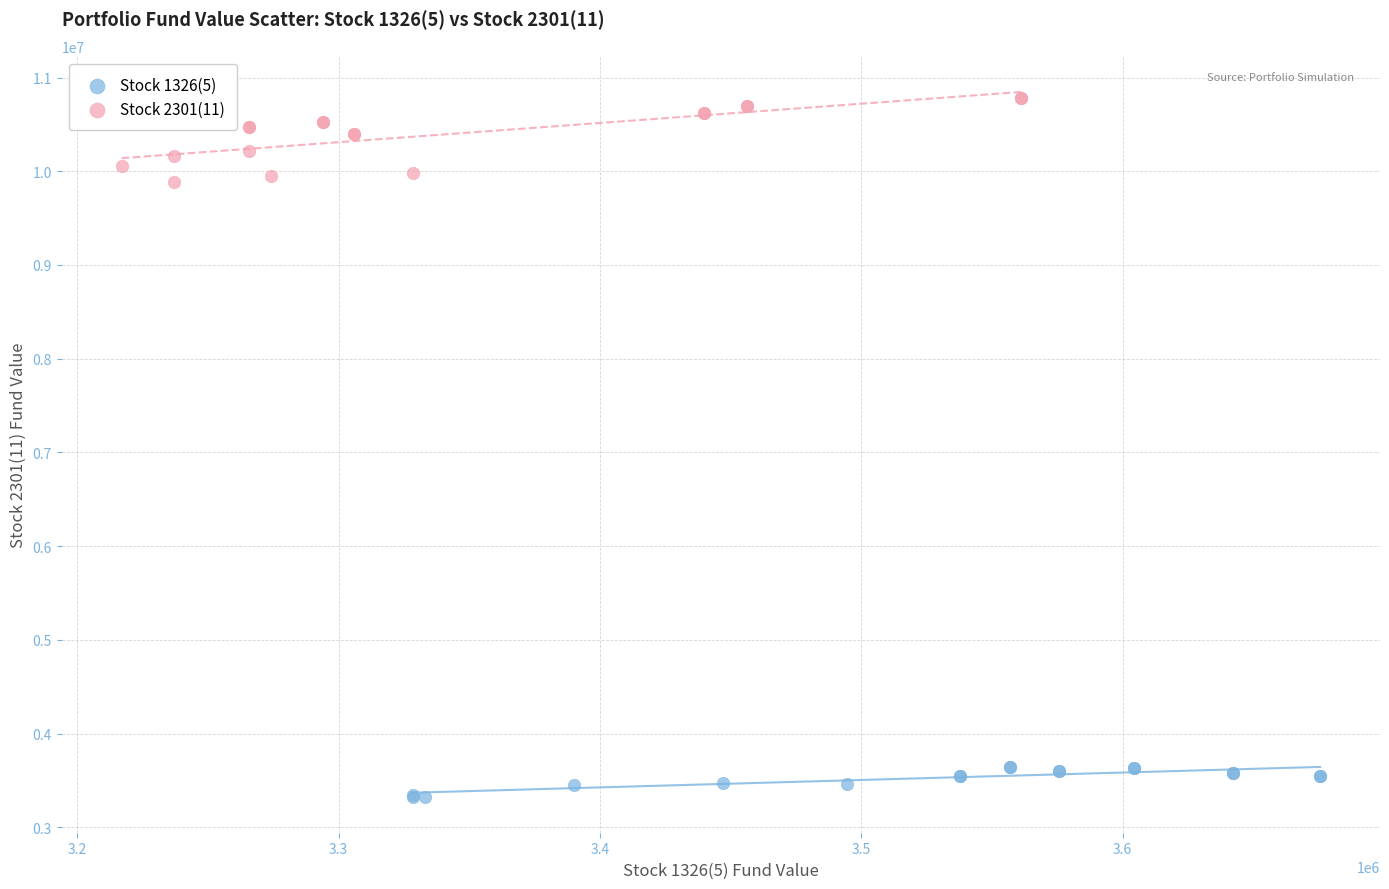

Which series reaches the minimum Y coordinate?

Stock 1326(5)